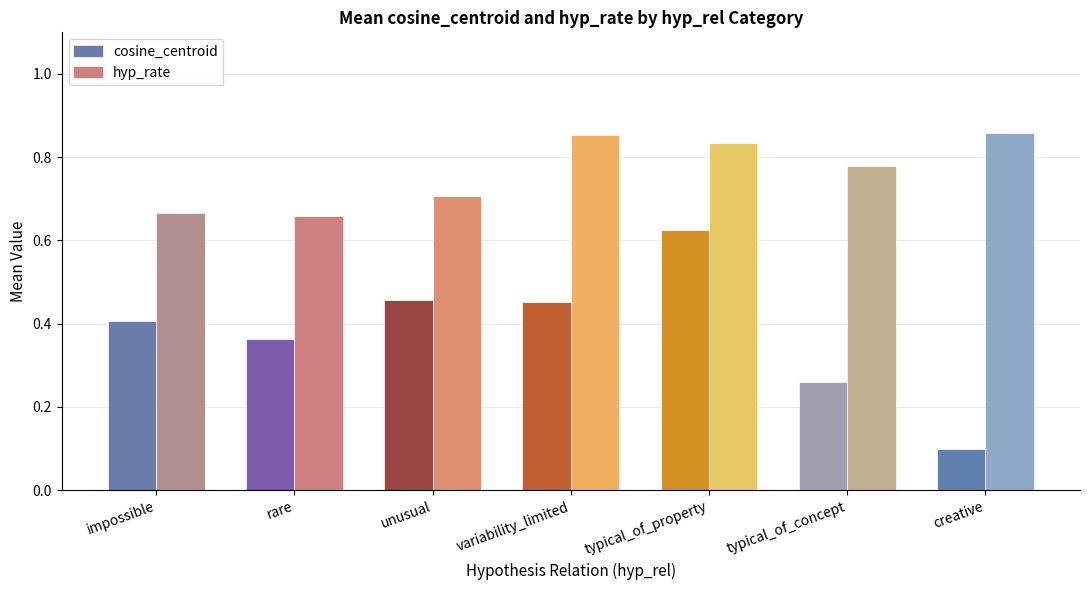

Which series changed the most between rare and unusual?

cosine_centroid